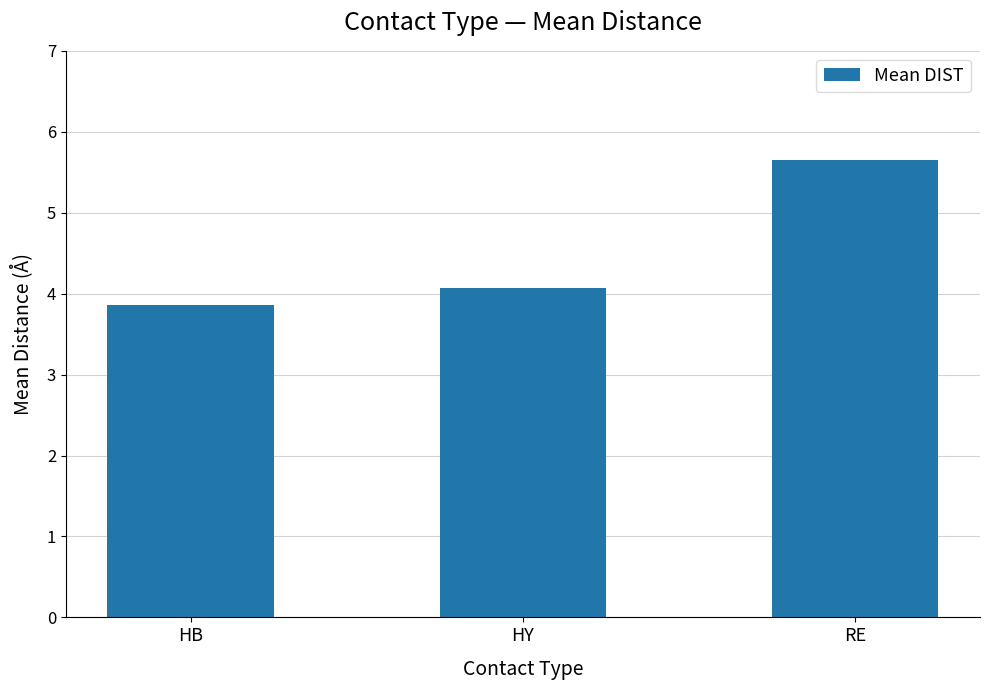

Which category has the highest value across all series?

RE